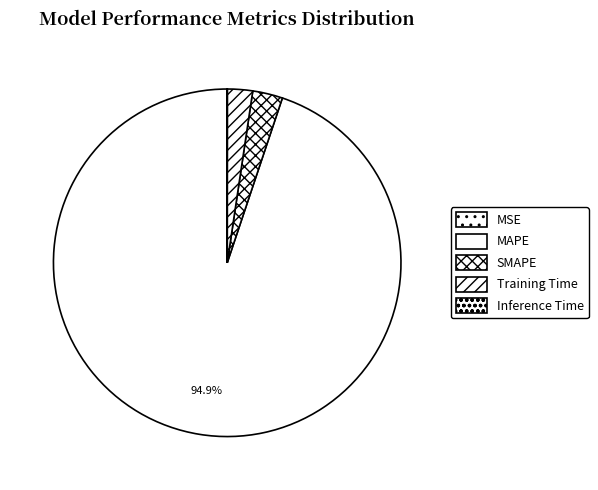

Is it true that MAPE is 99% of the pie?

False